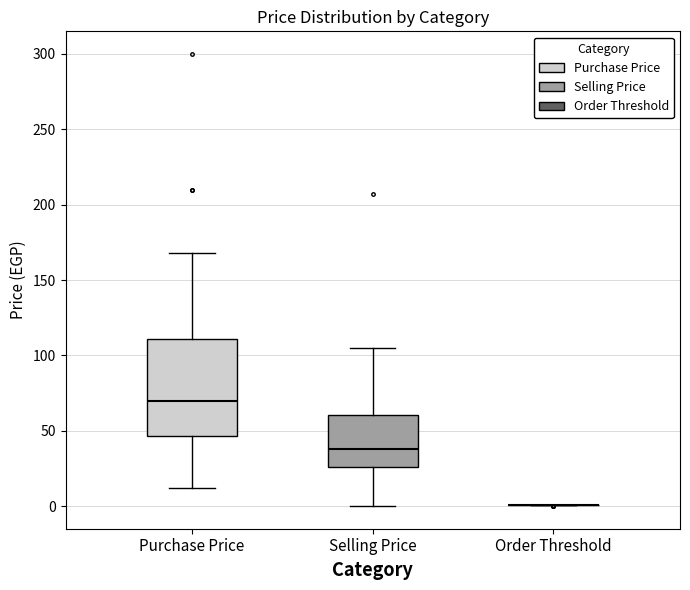

Comparing the boxes themselves (not the whiskers), which one is the tallest?

Purchase Price